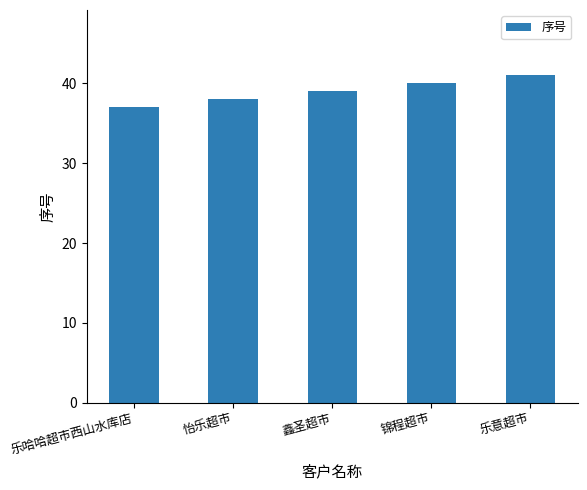

How many values are between 38 and 40?

3